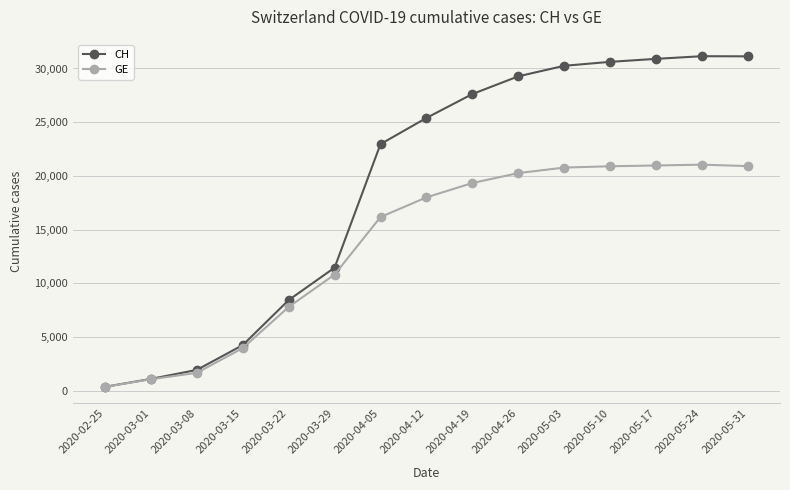

True or false: GE has more than 0 points higher than both neighbors.

True